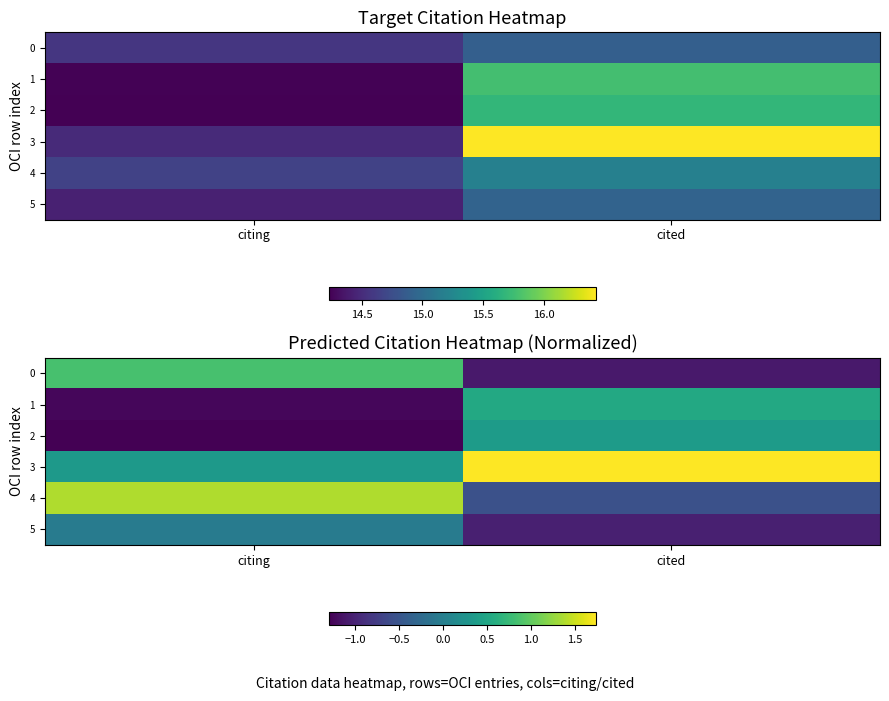

Rank the series by their maximum value, from lowest to highest.

5, 2, 1, 0, 4, 3